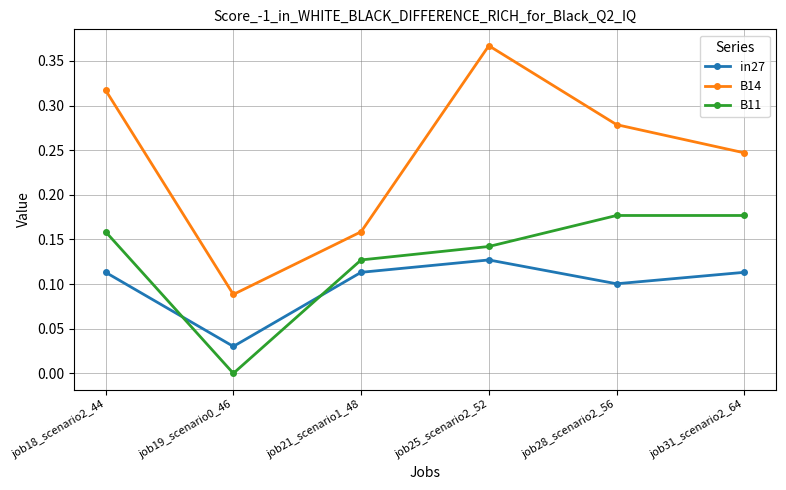

How many lines are shown in the chart?

3